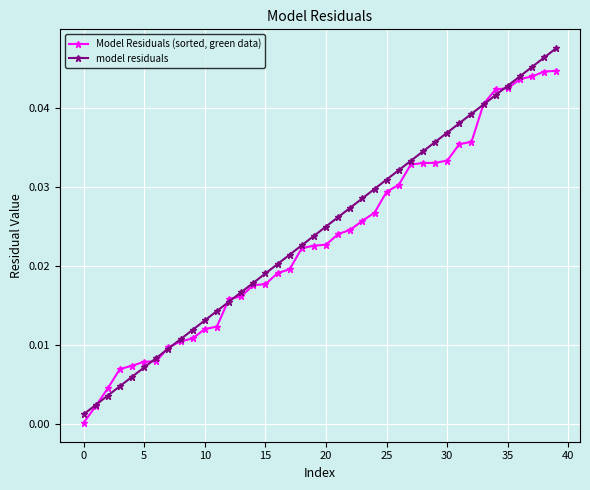

List the series in order of their overall mean, lowest first.

Model Residuals (sorted, green data), model residuals